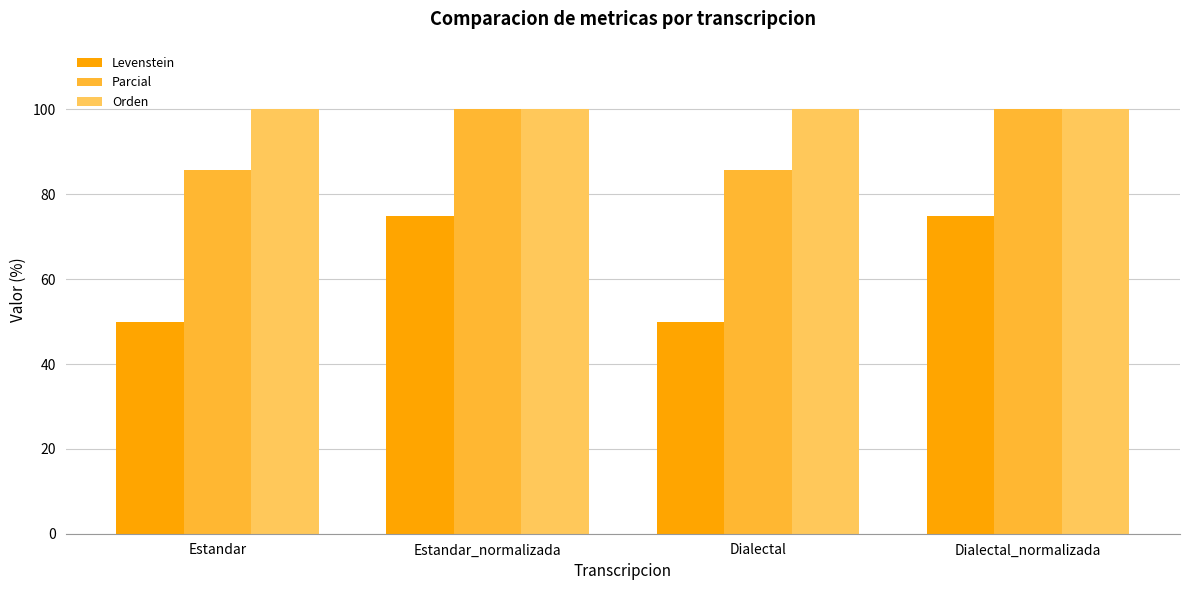

What is the difference between the highest and lowest values at Estandar?

50.0